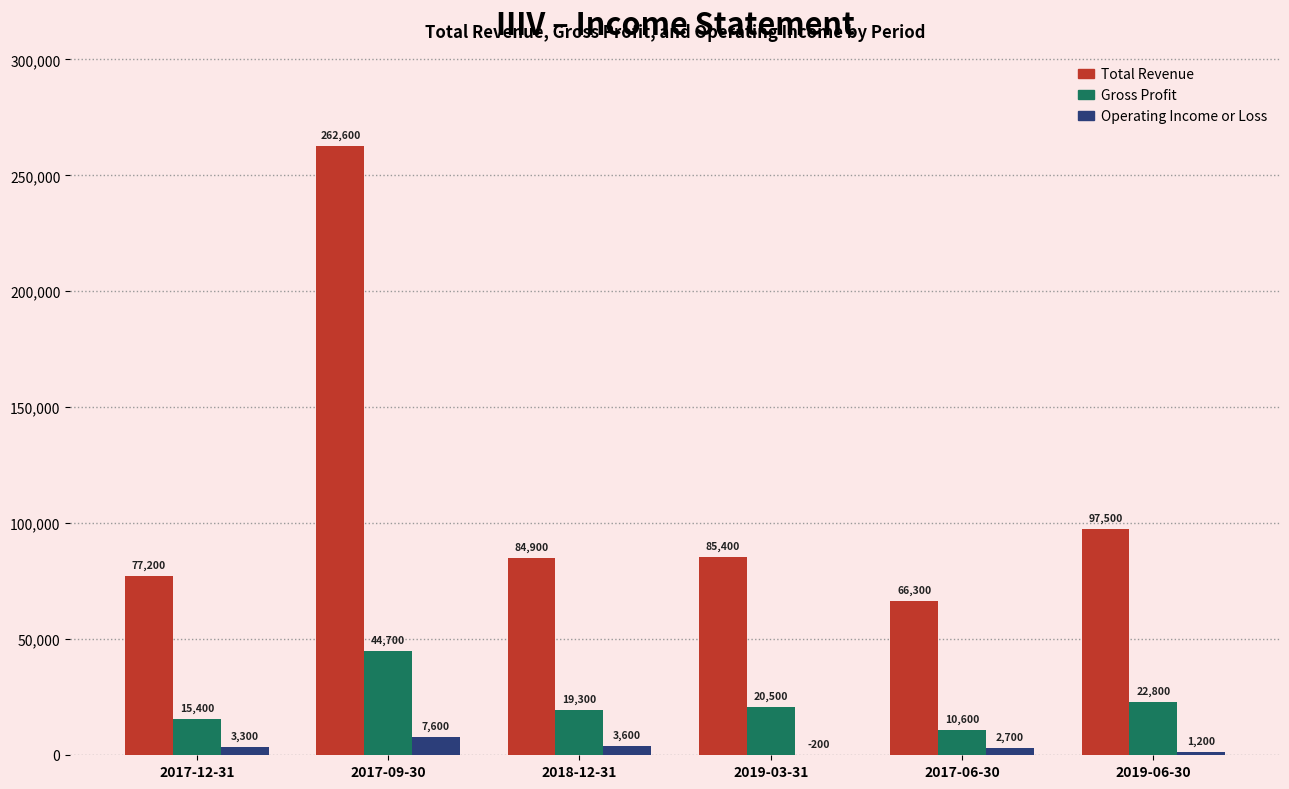

What is the total value across all series at 2017-12-31?

95900